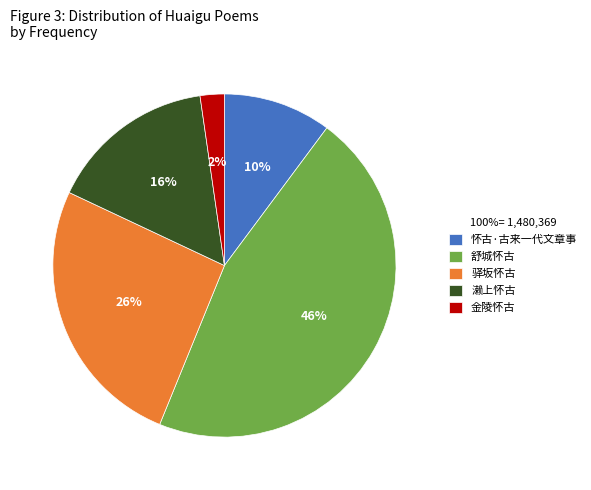

To the nearest percent, what is the difference between the 怀古·古来一代文章事 and 金陵怀古 slice percentages?

8%